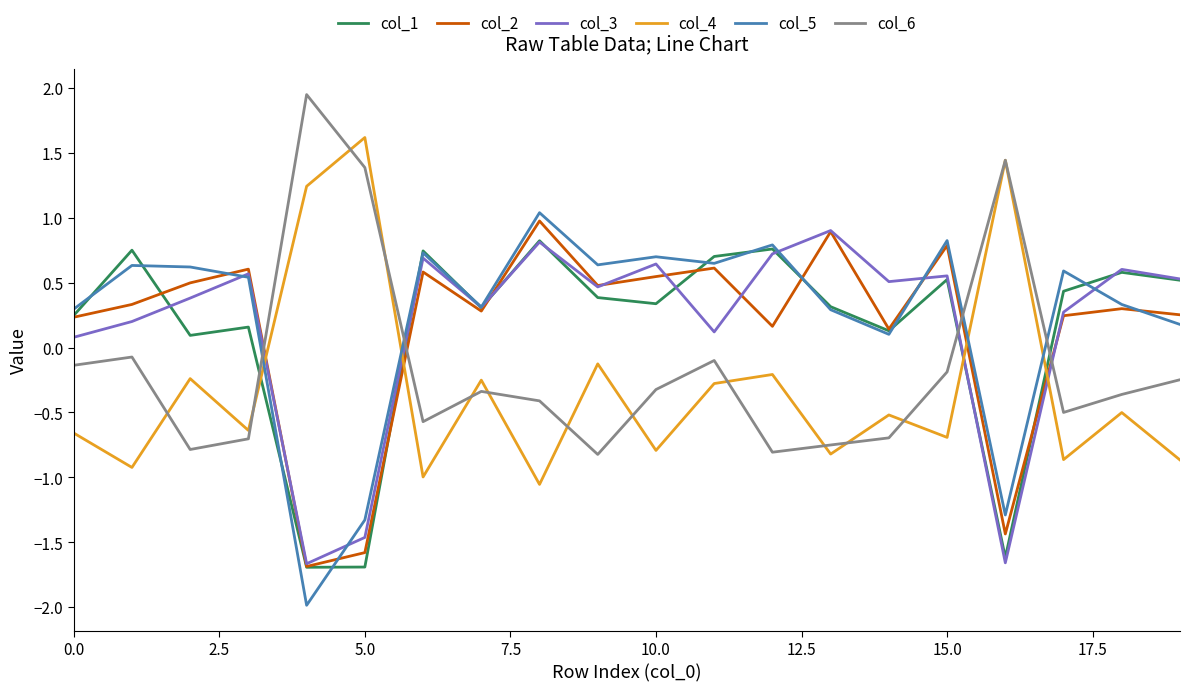

How many values in the col_4 series exceed 0?

3